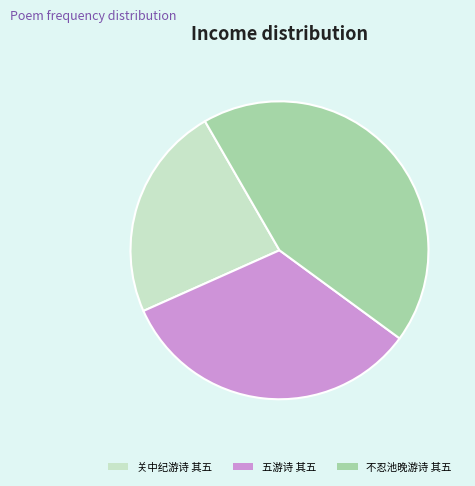

Do 关中纪游诗 其五 and 五游诗 其五 together represent more than half of the pie?

Yes